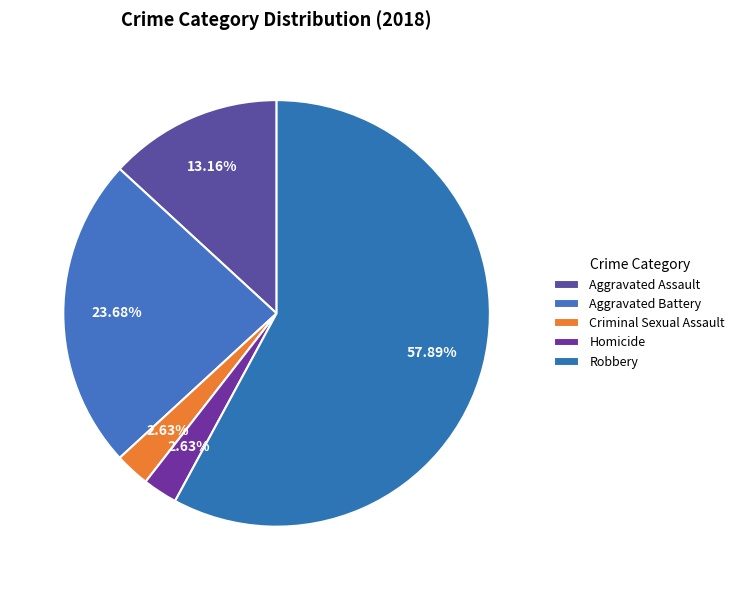

What portion of the pie excludes Robbery?

42.1%